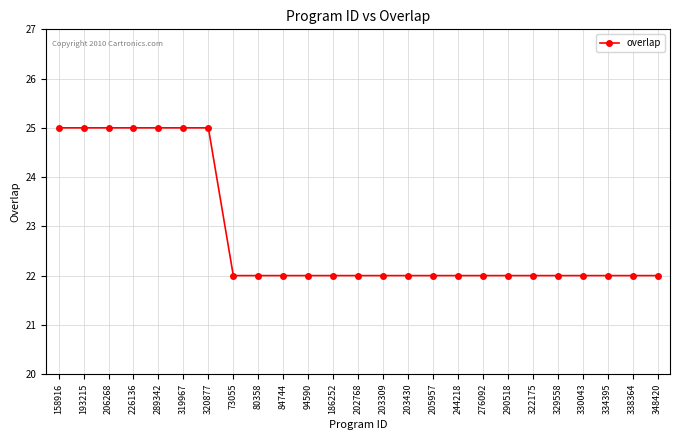

Reading left to right, extract all data points from this chart.

158916=25	193215=25	206268=25	226136=25	289342=25	319967=25	320877=25	73055=22	80358=22	84744=22	94590=22	186252=22	202768=22	203309=22	203430=22	205957=22	244218=22	276092=22	290518=22	322175=22	329558=22	330043=22	334395=22	338364=22	348420=22